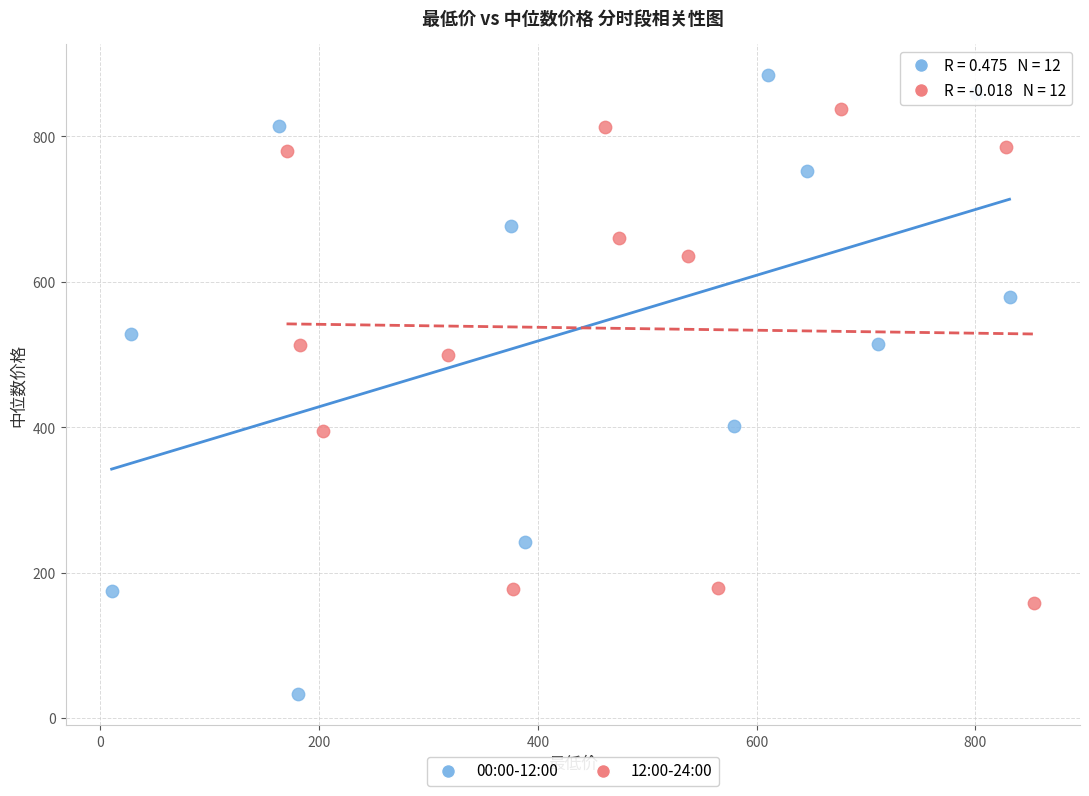

Which series contains the lowest Y value?

00:00-12:00